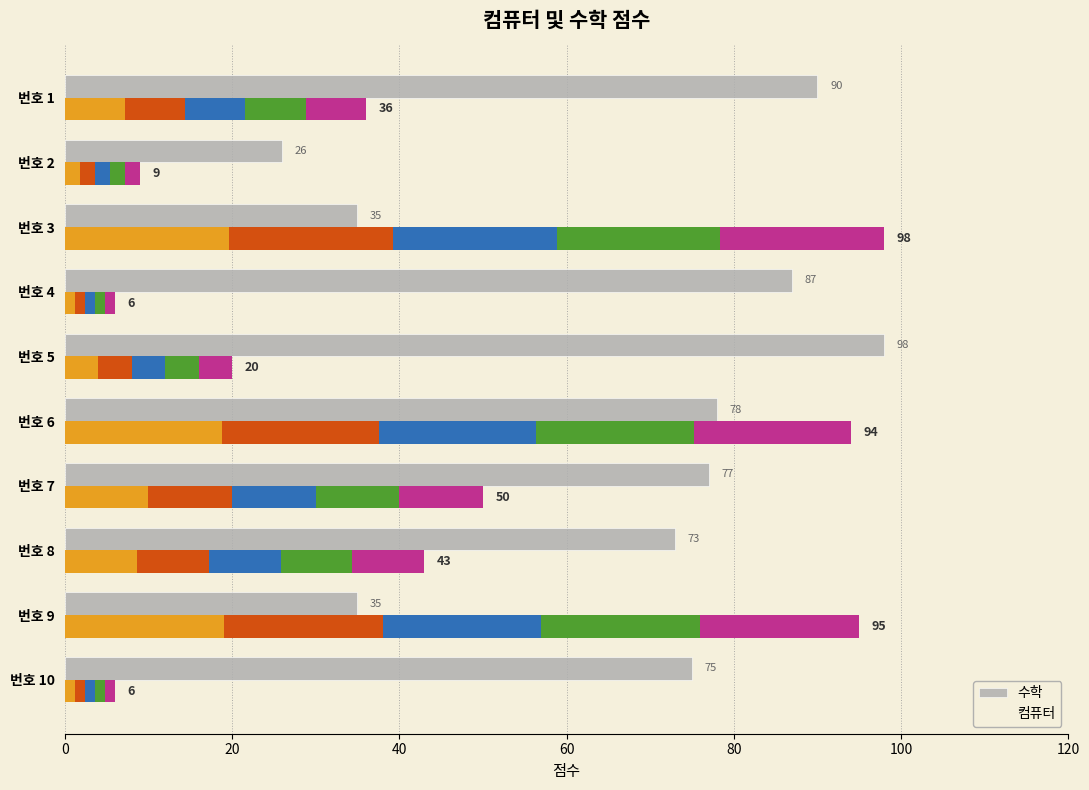

True or false: 수학 has a value of 35 at 번호 9.

True